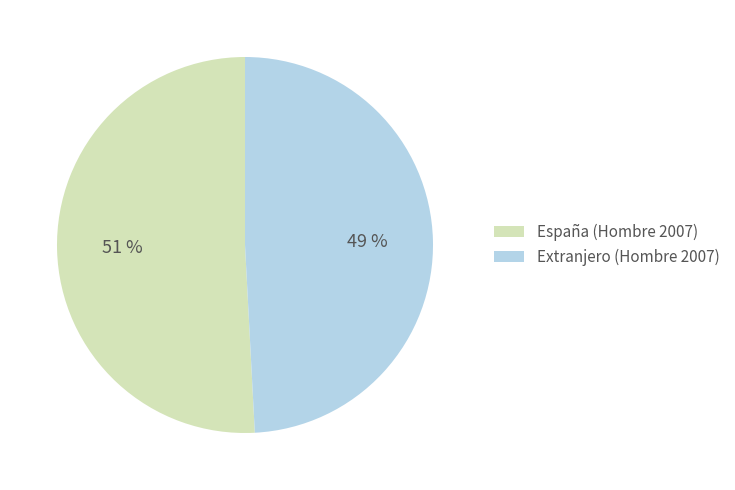

To the nearest percent, what is the difference between the largest and smallest slice percentages?

2%